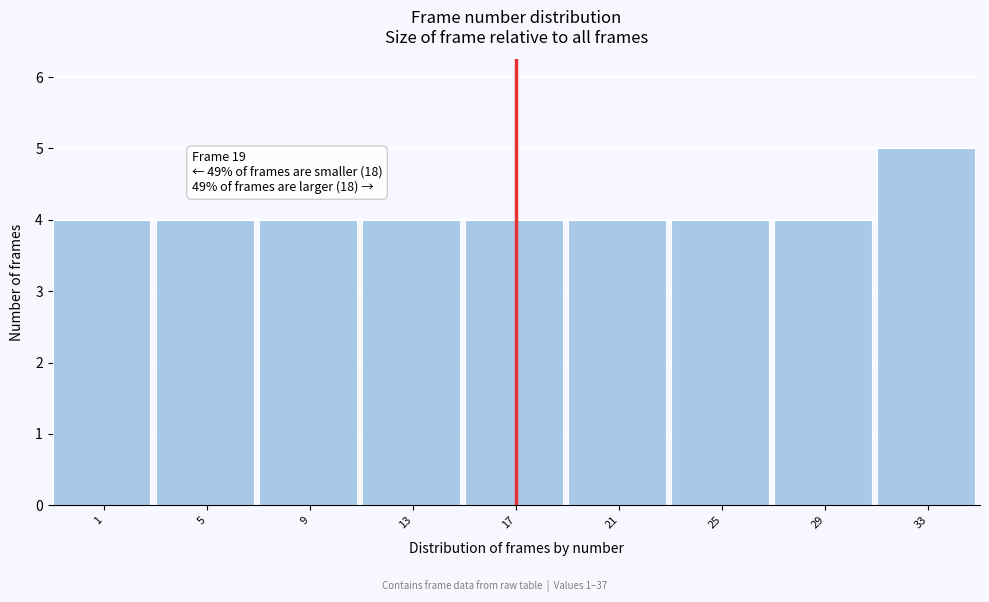

Reading left to right, list all the values displayed in this chart.

1=4	5=4	9=4	13=4	17=4	21=4	25=4	29=4	33=5